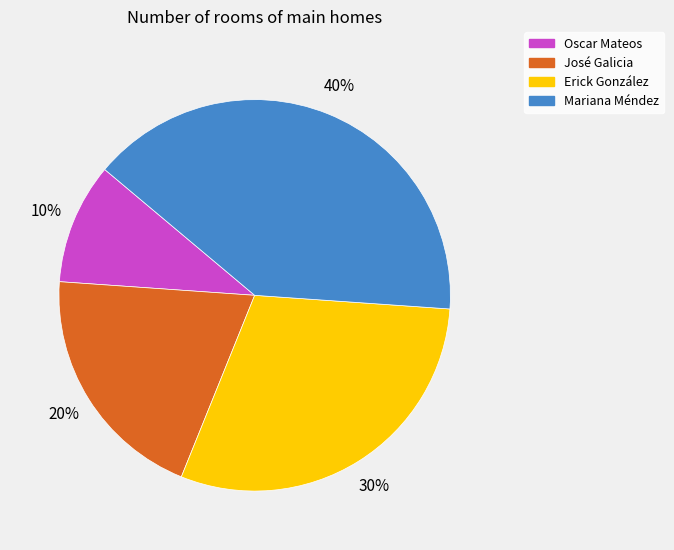

To the nearest percent, what is the combined percentage of José Galicia and Mariana Méndez?

60%